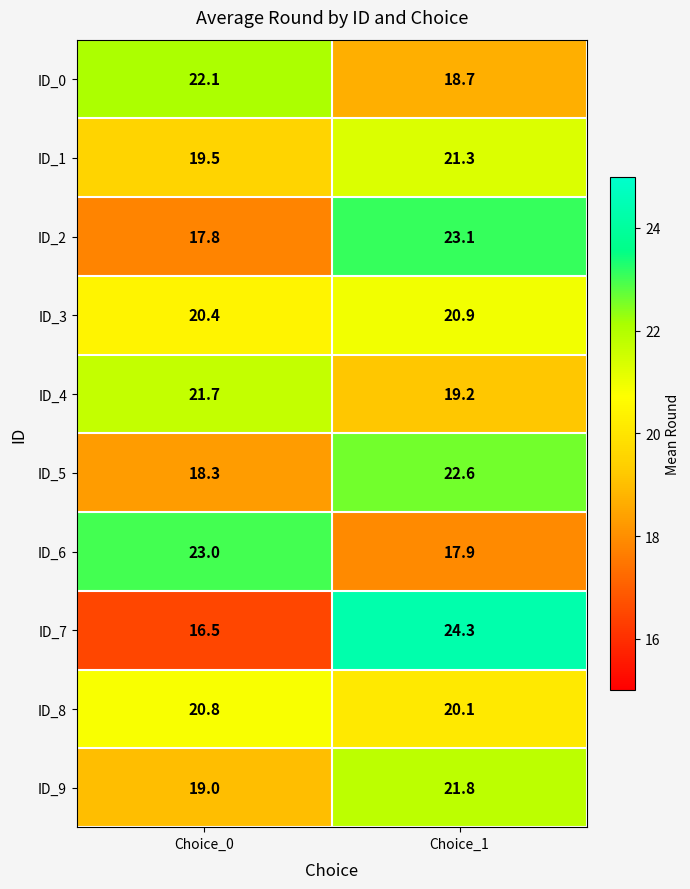

Which label corresponds to the smallest value in the chart?

Choice_0